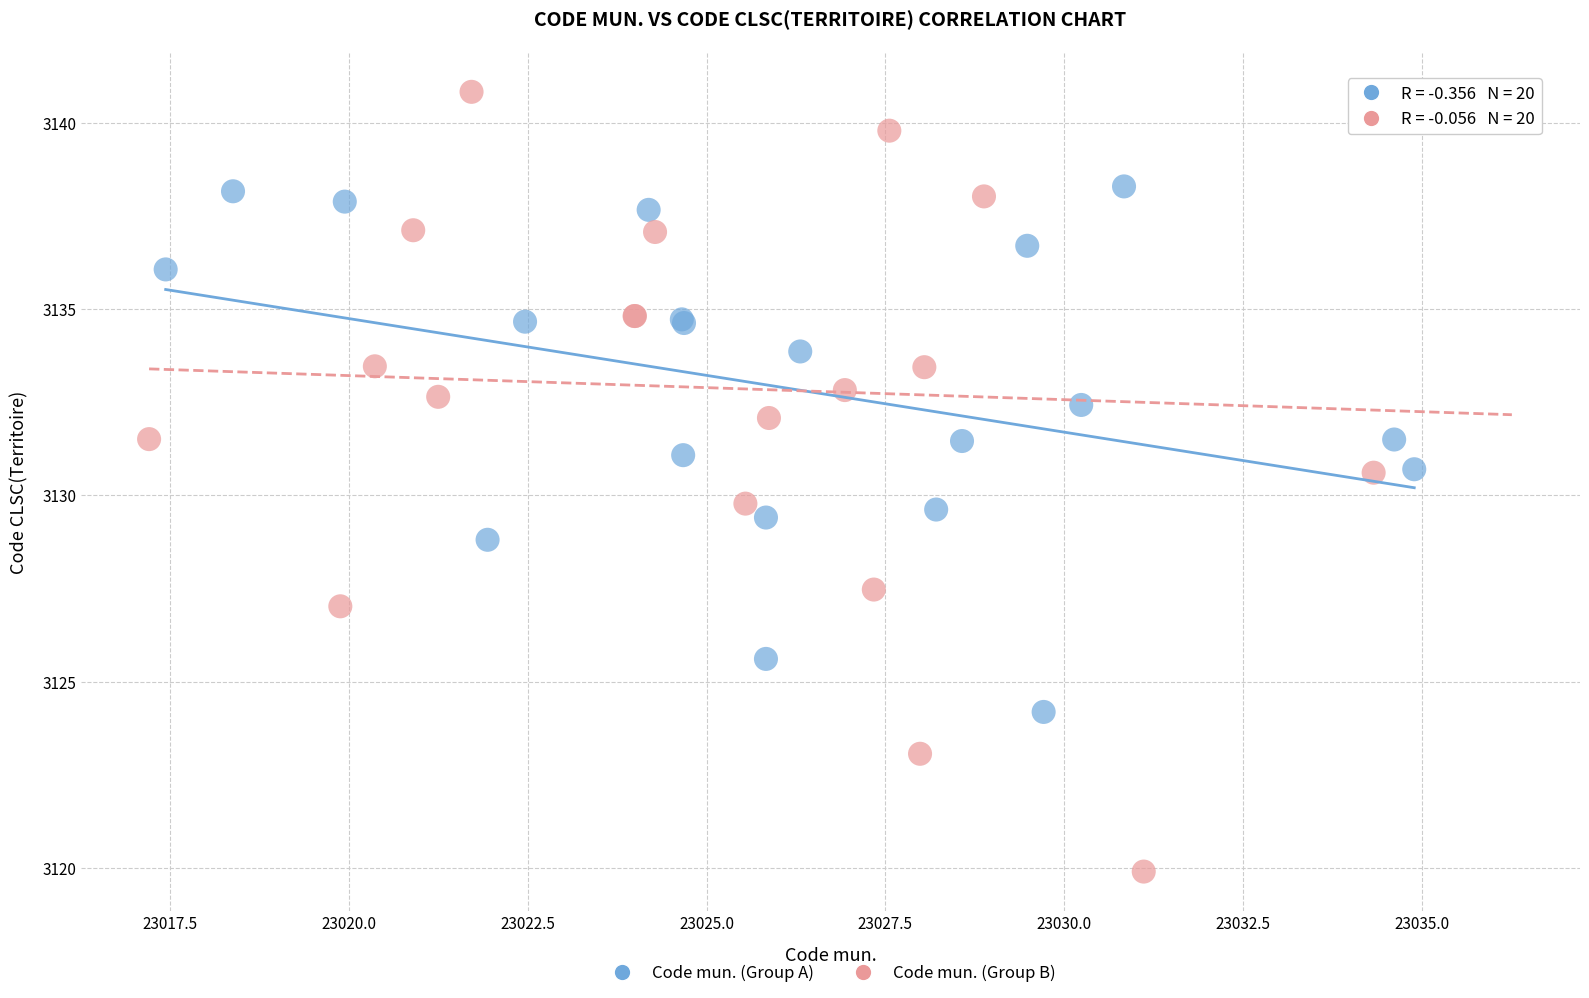

Which series reaches the minimum Y coordinate?

Code mun. (Group B)